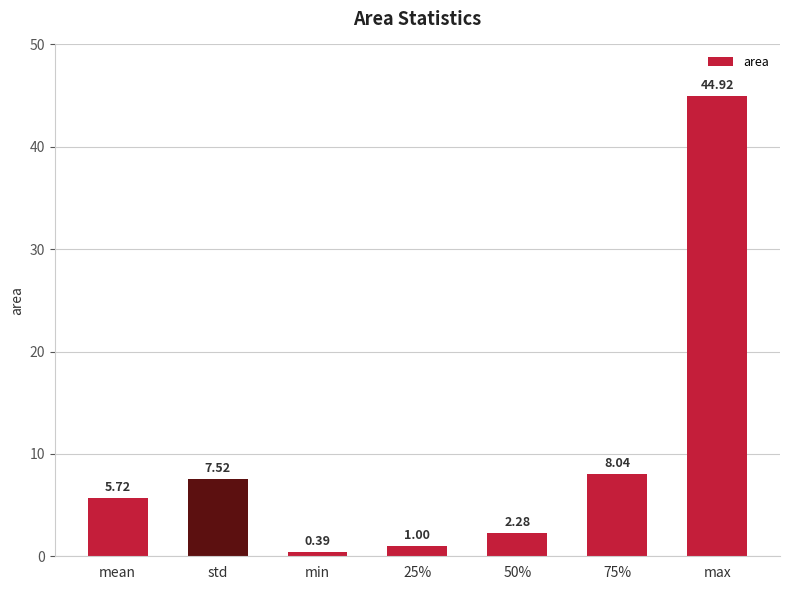

The value at 25% is 1.0. True or false?

True